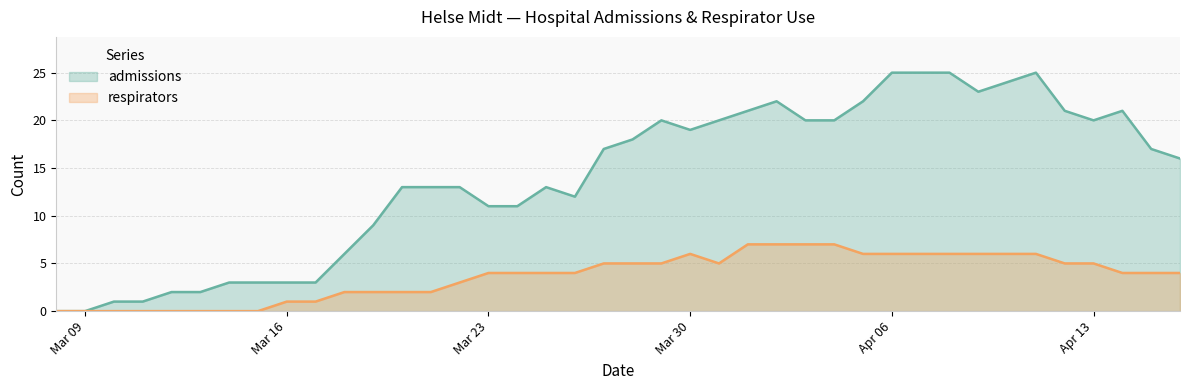

At how many categories does at least one series exceed 15?

21